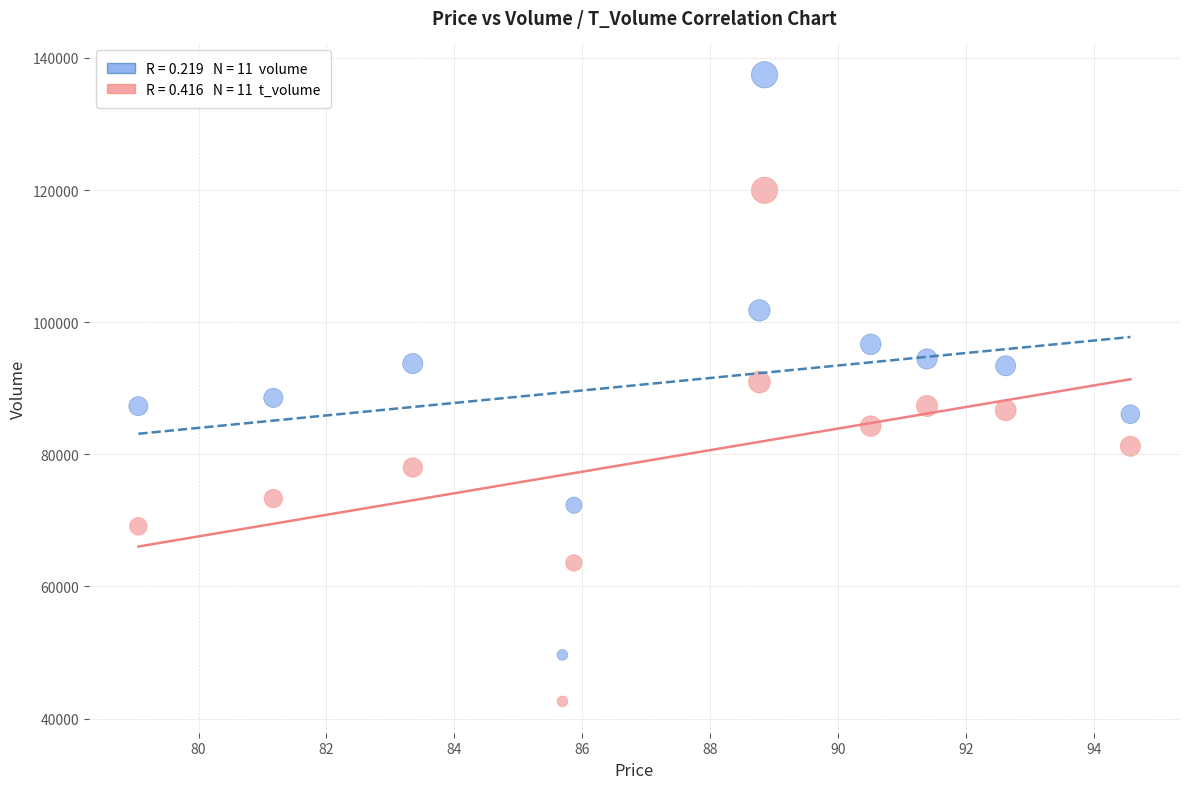

Across all data points, what is the range of Y values (max minus min)?

94860